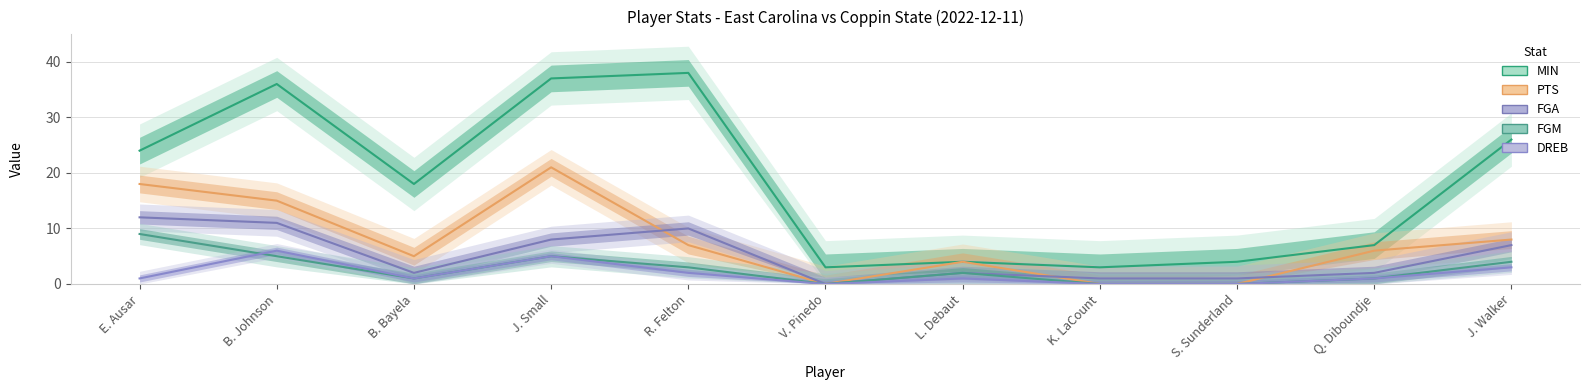

Count the number of categories in the chart.

11